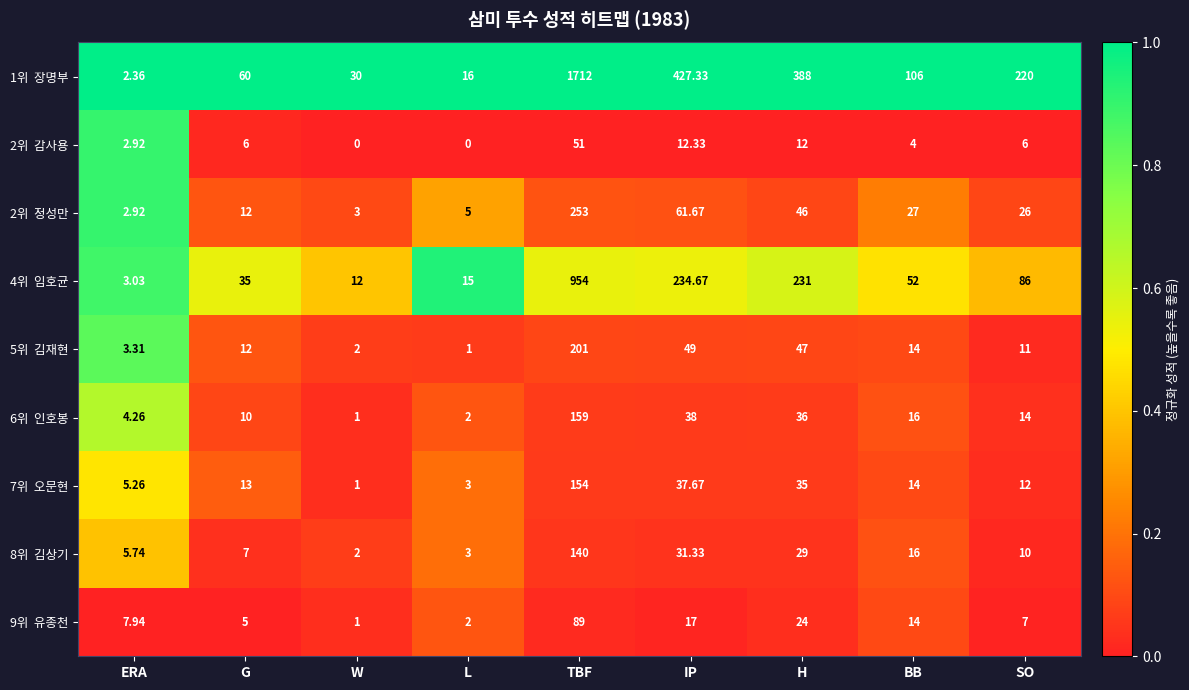

What is the total value across all series at SO?

392.0